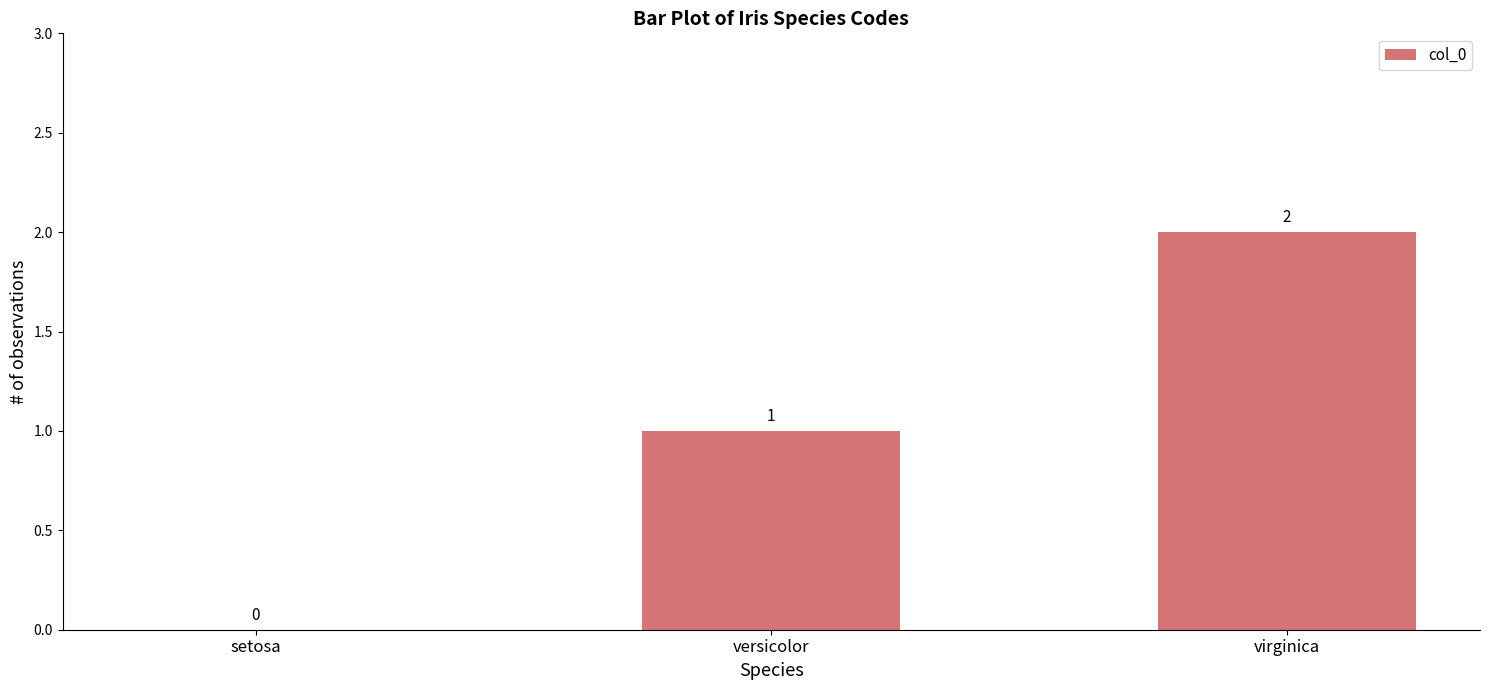

The value at setosa is 1. True or false?

False